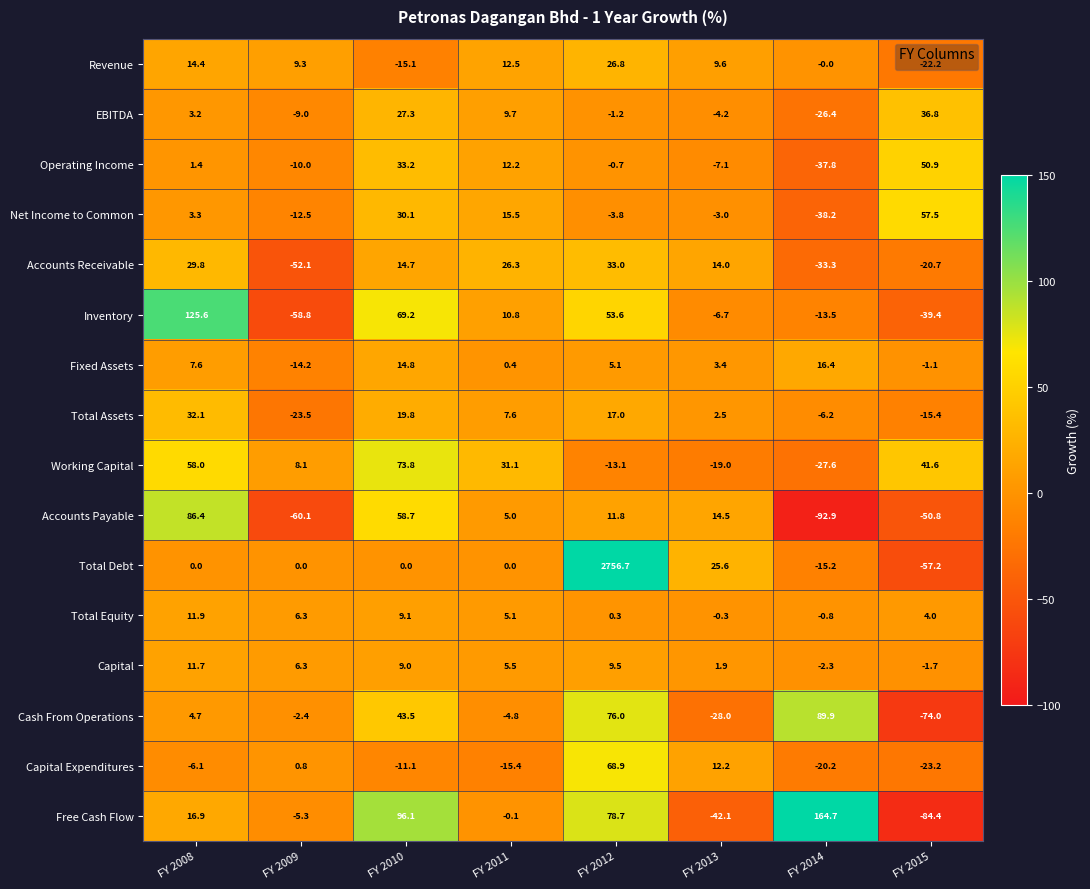

Rank the series at FY 2011 from highest to lowest value.

Working Capital, Accounts Receivable, Net Income to Common, Revenue, Operating Income, Inventory, EBITDA, Total Assets, Capital, Total Equity, Accounts Payable, Fixed Assets, Total Debt, Free Cash Flow, Cash From Operations, Capital Expenditures